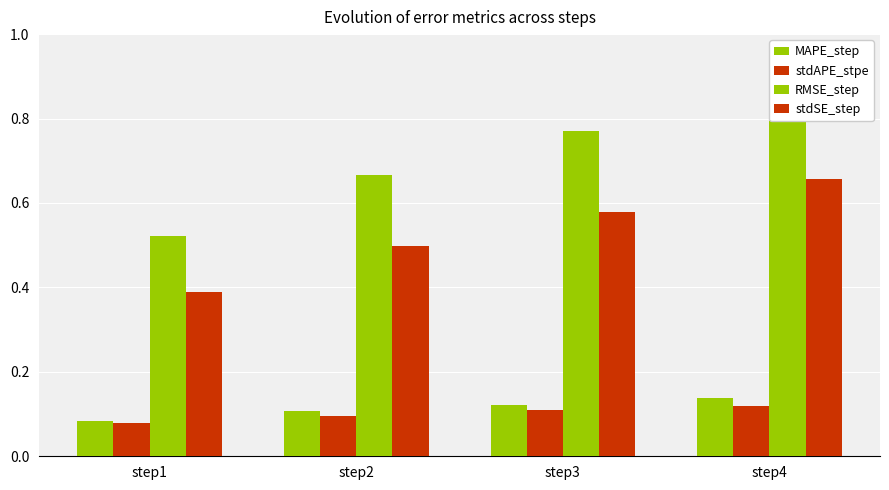

What is the smallest value displayed?

0.1